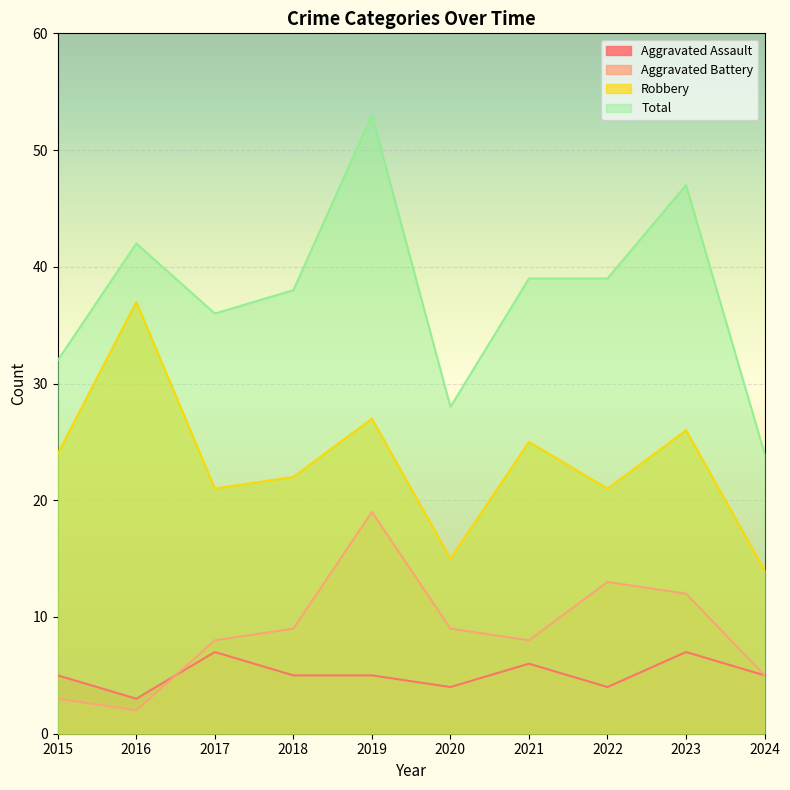

How many series are shown in this chart?

4